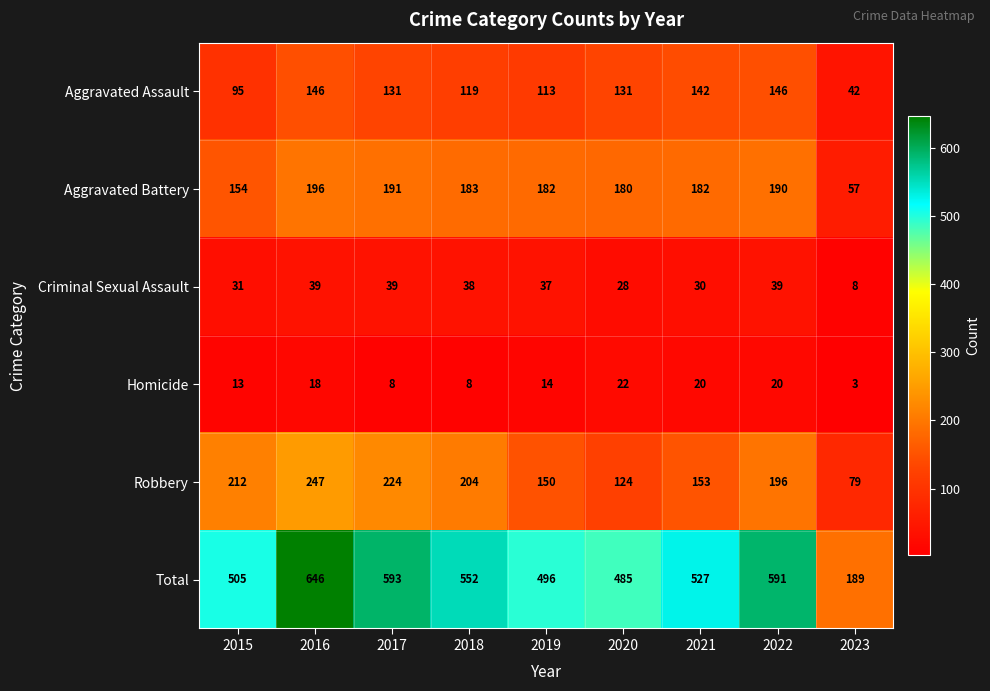

Which series has the largest total across all categories?

Total